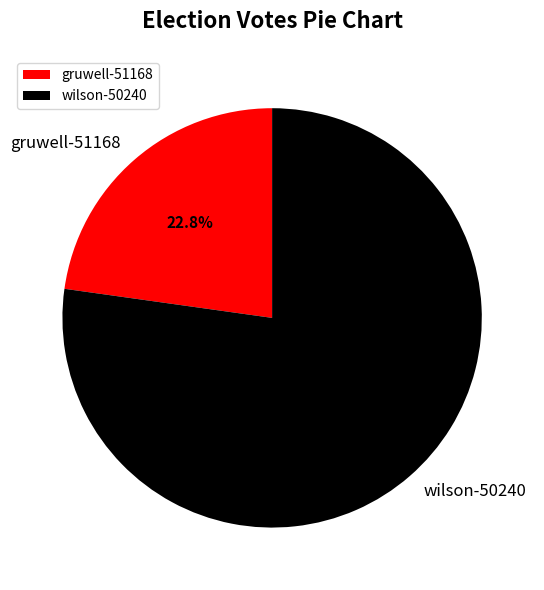

Which slice is the largest?

wilson-50240